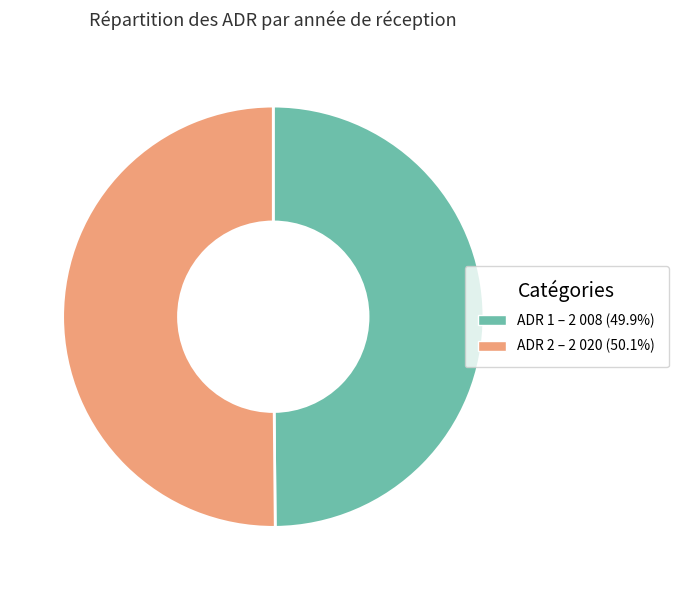

What is the ratio of the value at ADR 1 to the value at ADR 2?

1.0